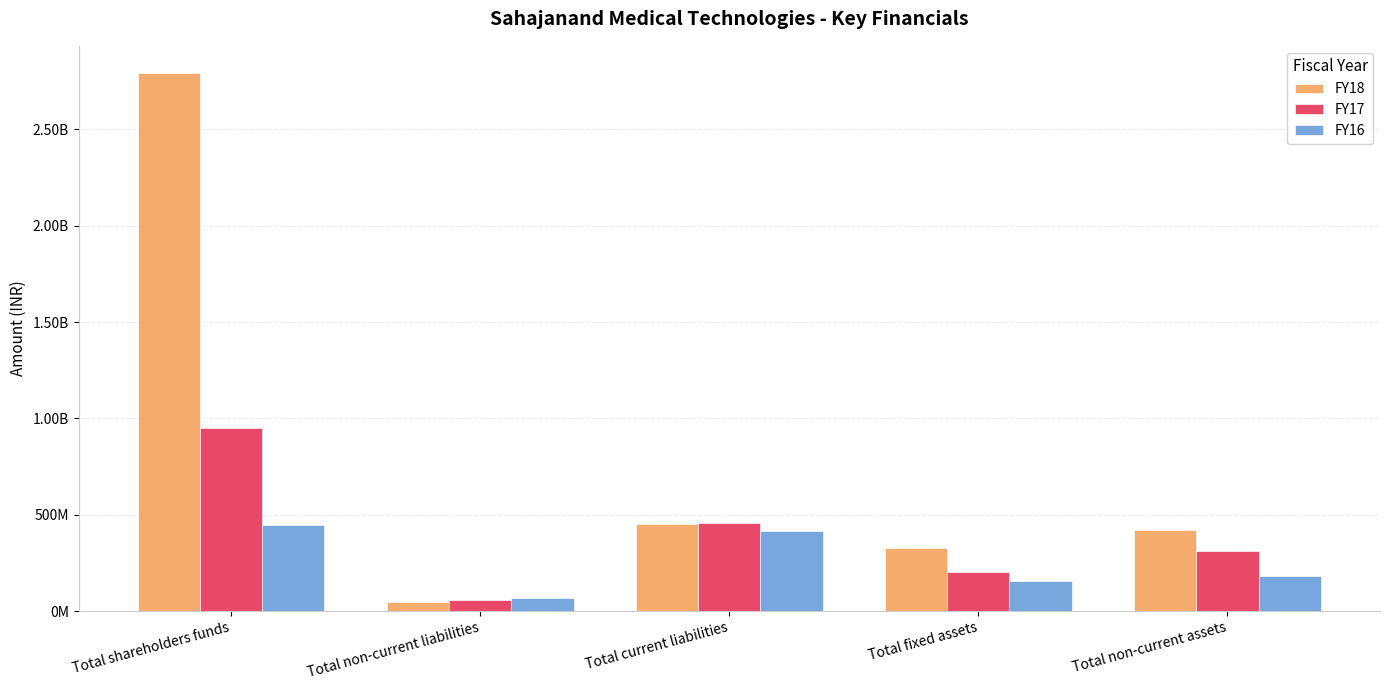

At which label does FY17 first exceed 308995485?

Total shareholders funds